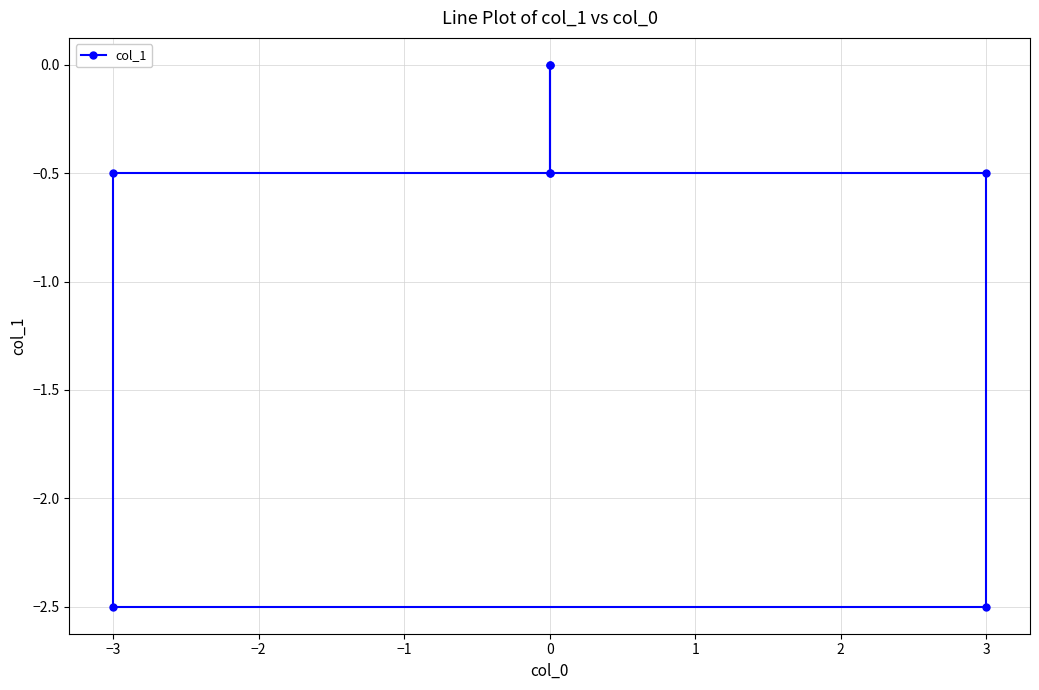

How many lines are shown in the chart?

1